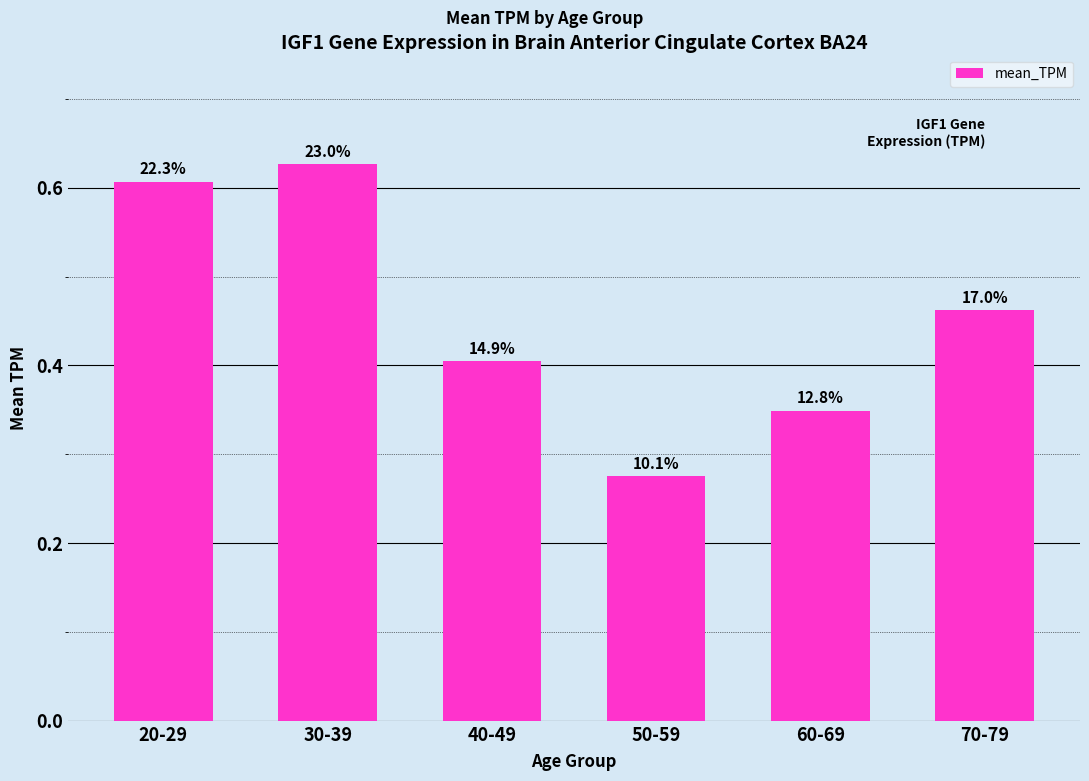

True or false: the data shows 0.3 at 60-69.

True